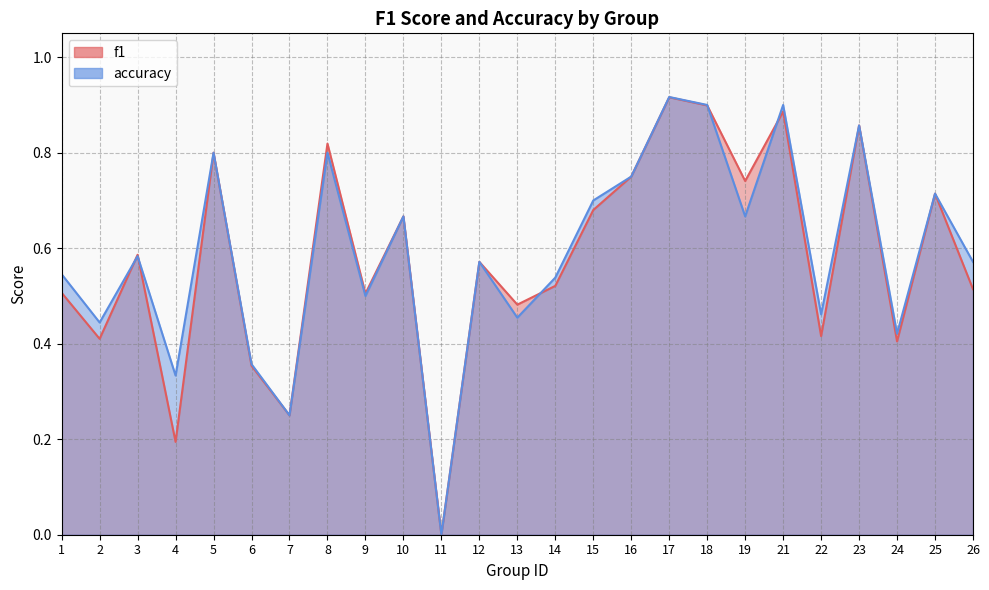

How many data points does each series have?

25